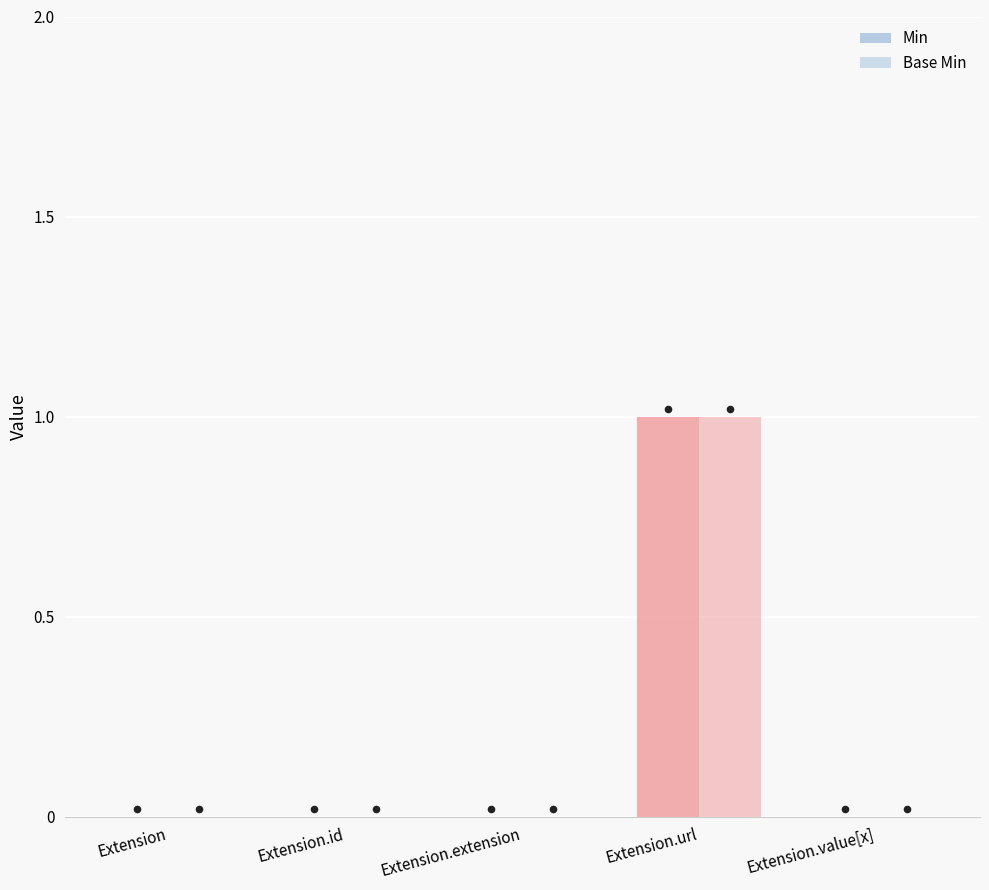

Which series reaches the minimum Y coordinate?

Min